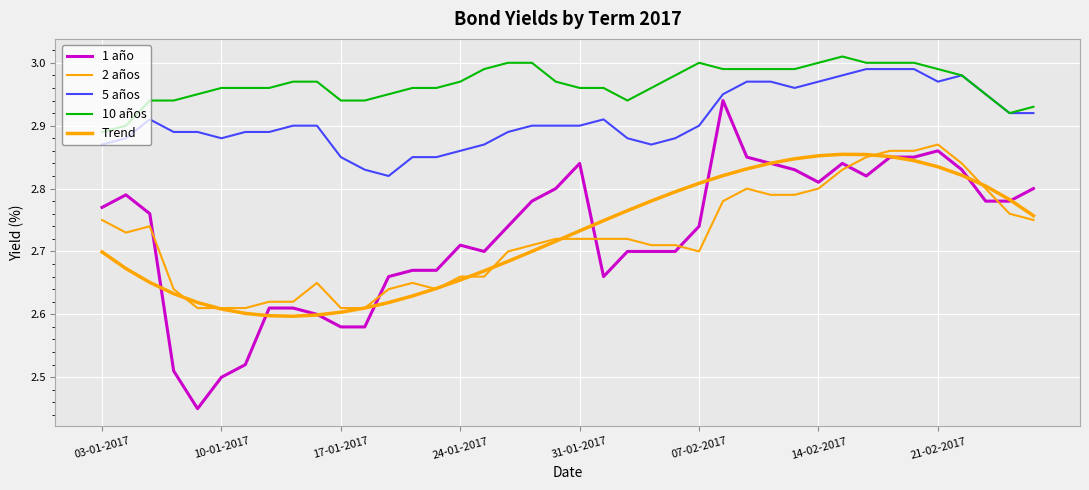

Does the chart have visible grid lines?

Yes